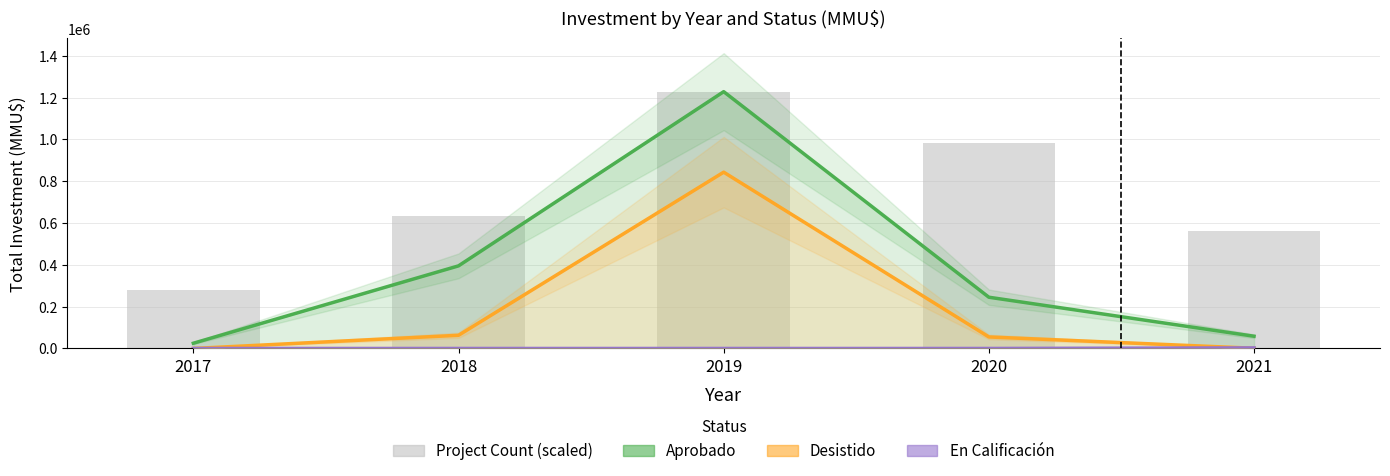

Where is Project Count (scaled) nearest to the value 754342?

2018